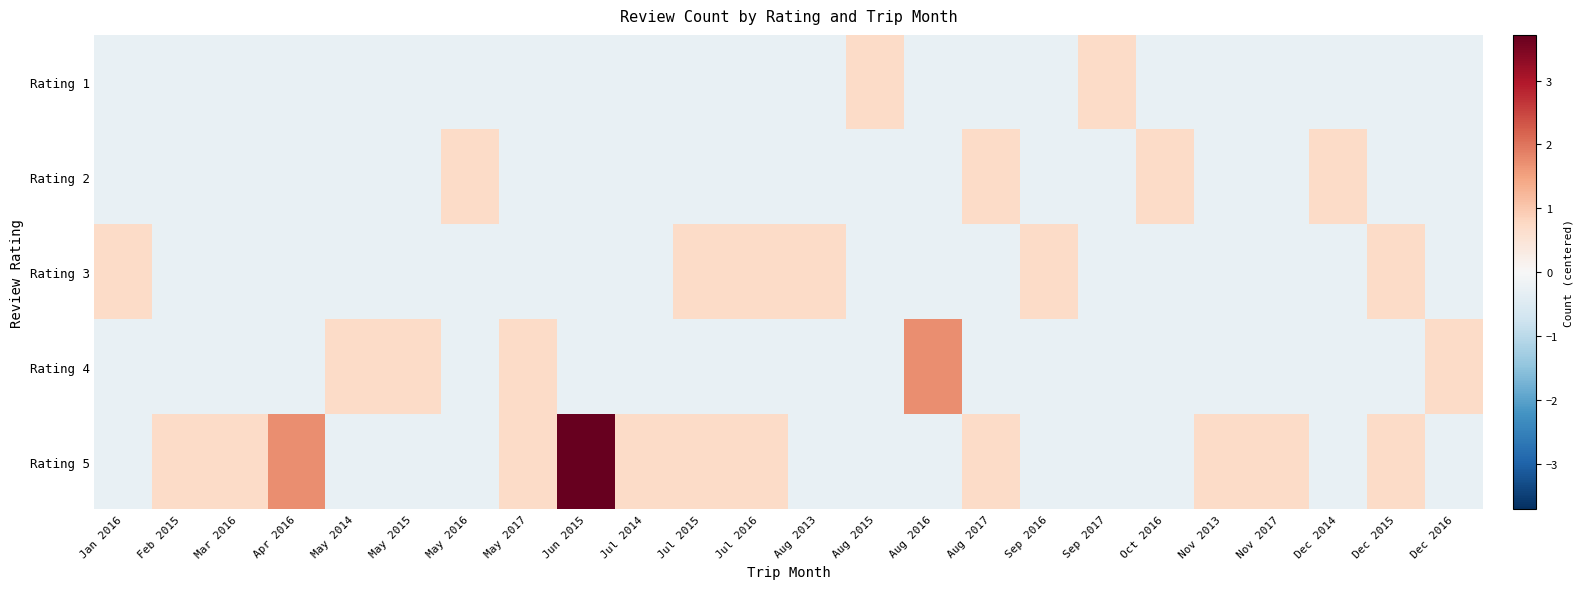

What is the total value across all series at Oct 2016?

-0.4